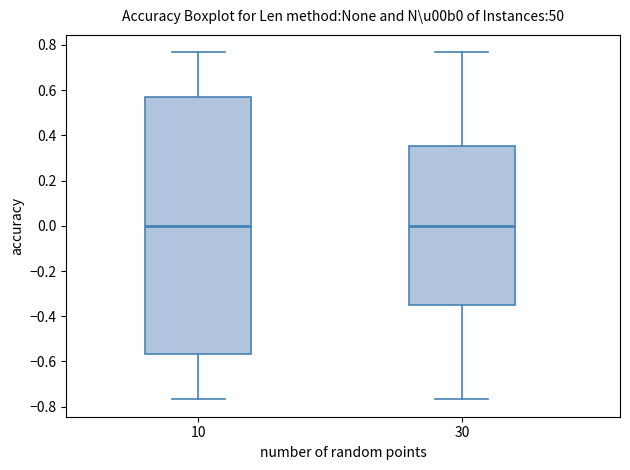

Where does the lower whisker of the box at x = 30 end on the y-axis? The values are not printed on the chart, so give them approximately, as read against the axis.

-0.76